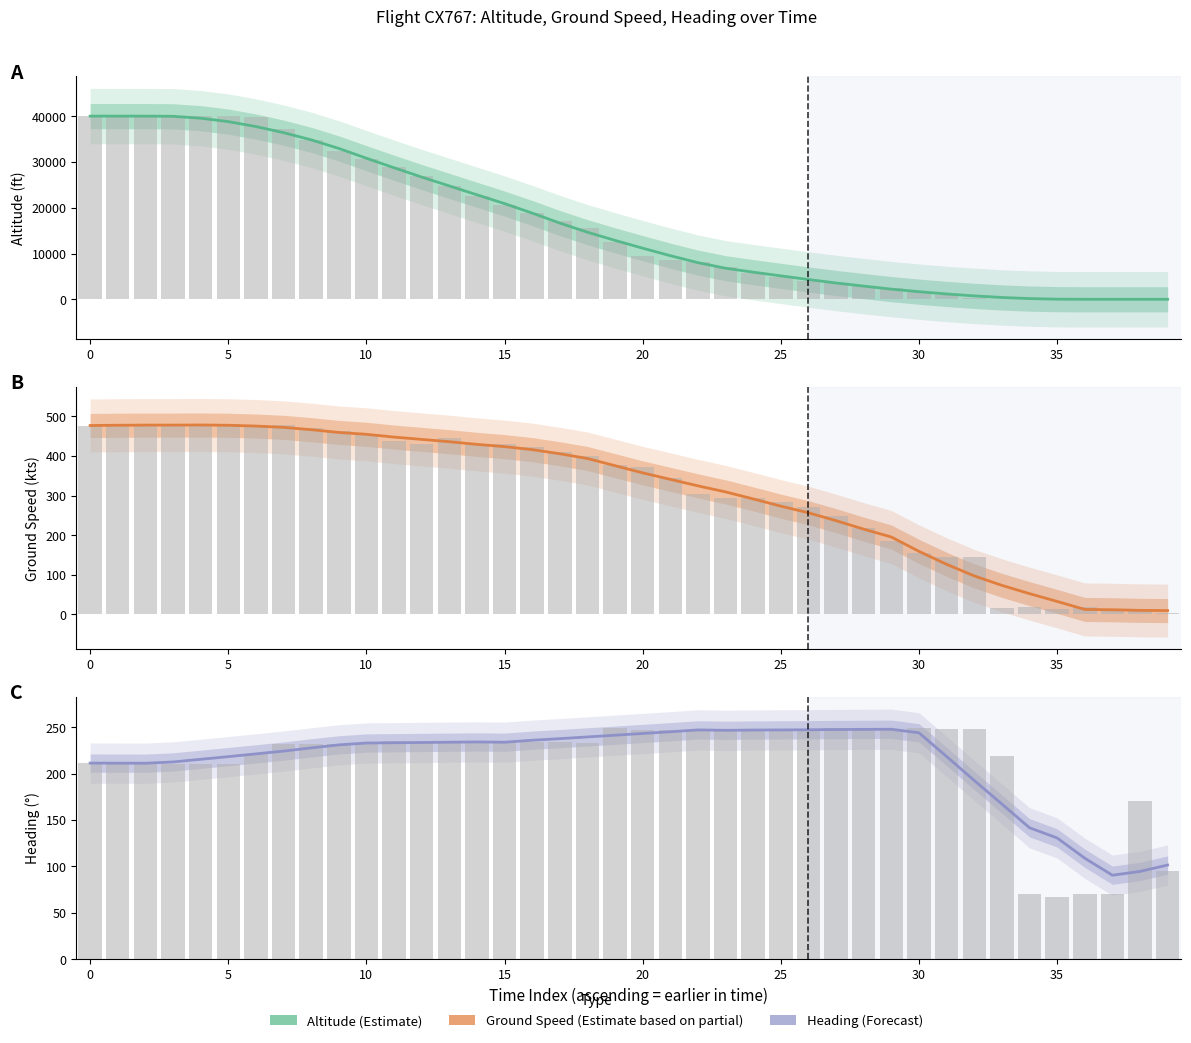

Between 9 and 23, which is larger?

9